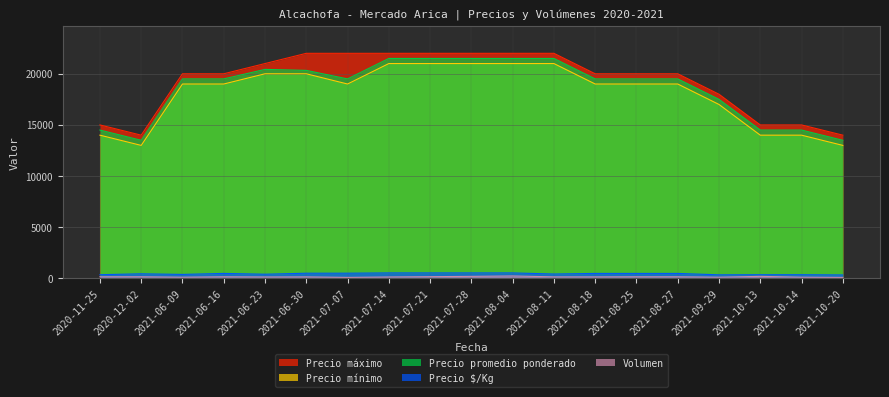

What is the difference between the maximum and second lowest values in the Volumen series?

140